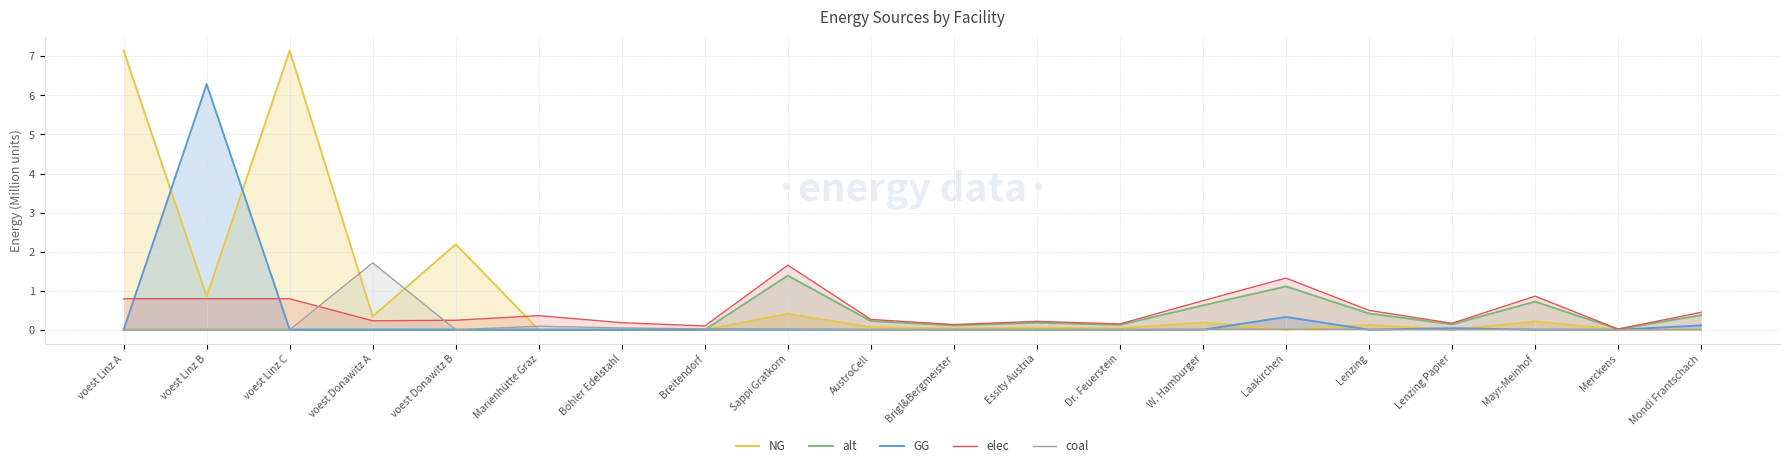

True or false: alt and elec intersect in this chart.

False